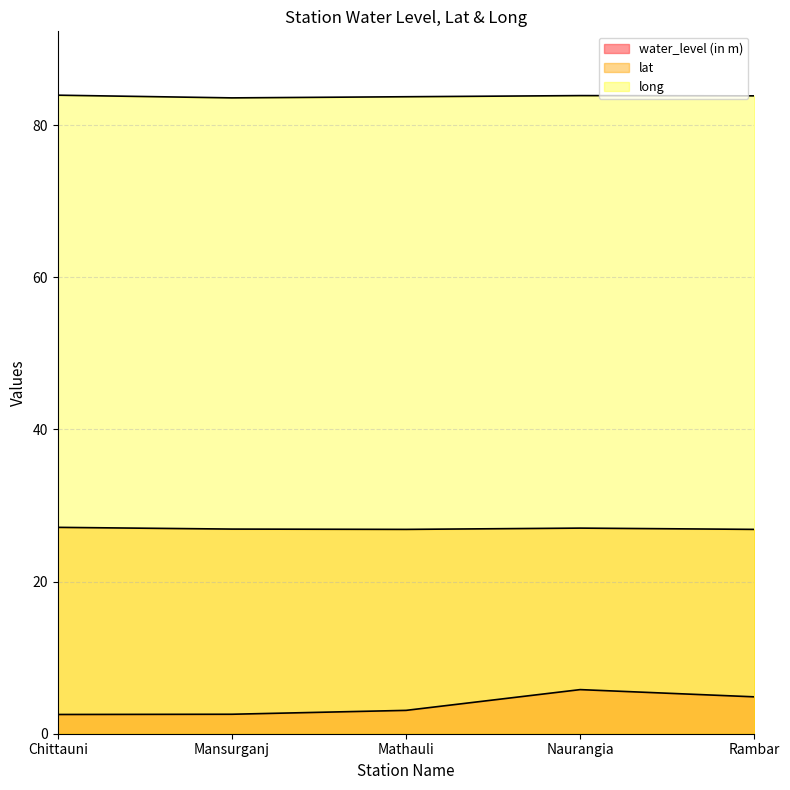

What is the spread (max minus min) of values at Mansurganj?

81.0